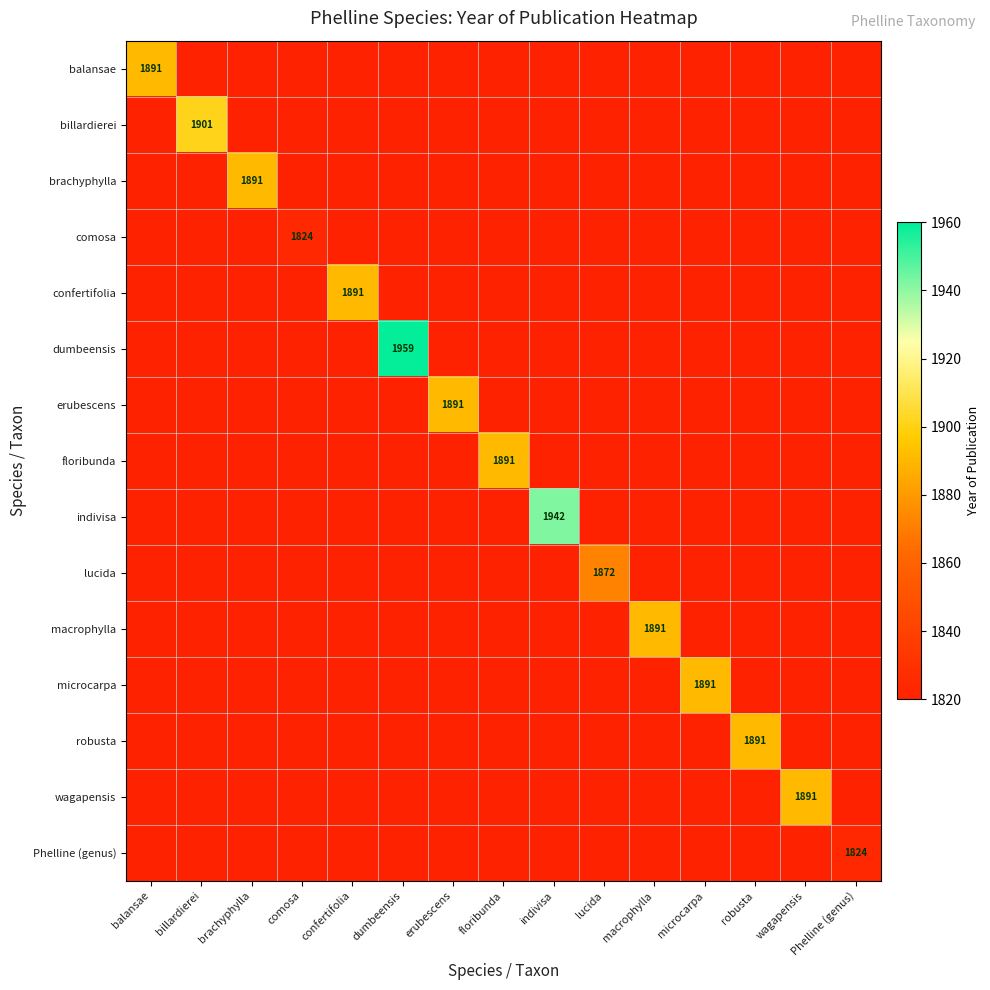

What is the greatest value displayed?

1959.0